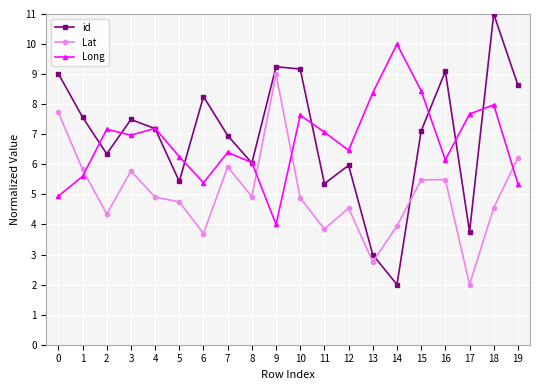

Which series has the largest total across all categories?

id